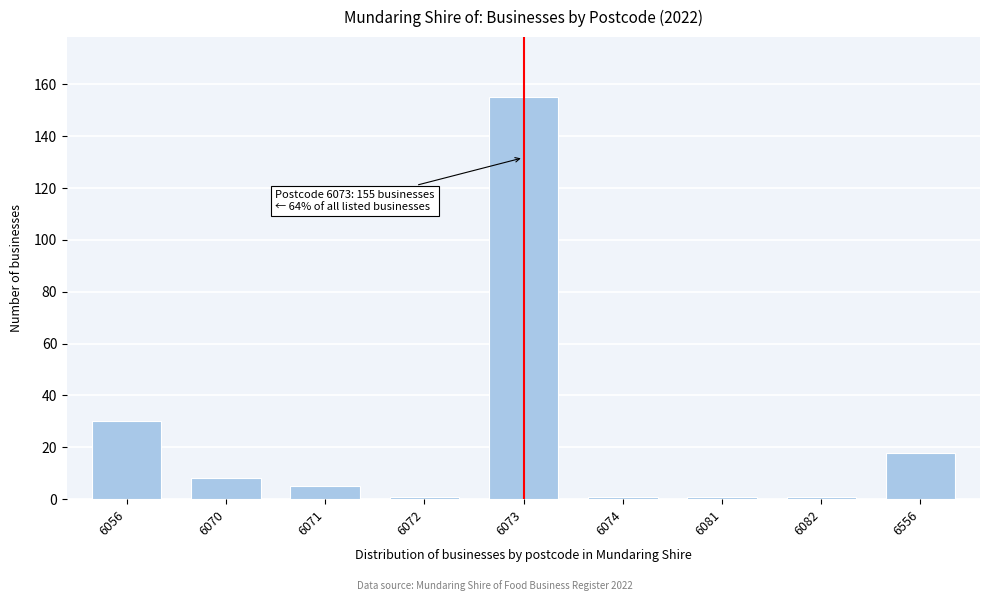

Reading left to right, transcribe all the data shown in this chart.

30	8	5	1	155	1	1	1	18